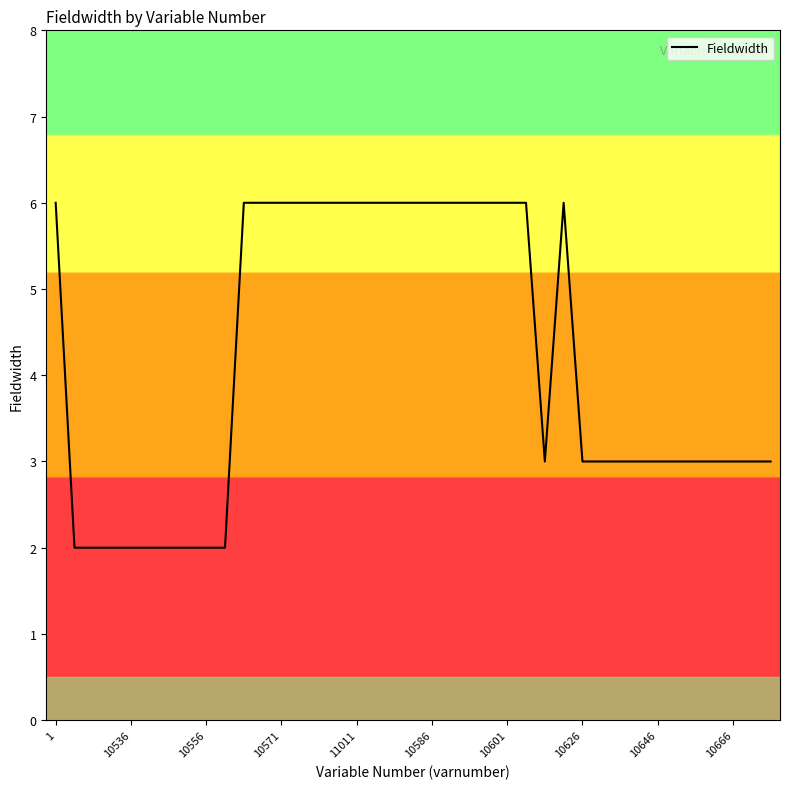

What is the difference between the maximum and minimum values?

4